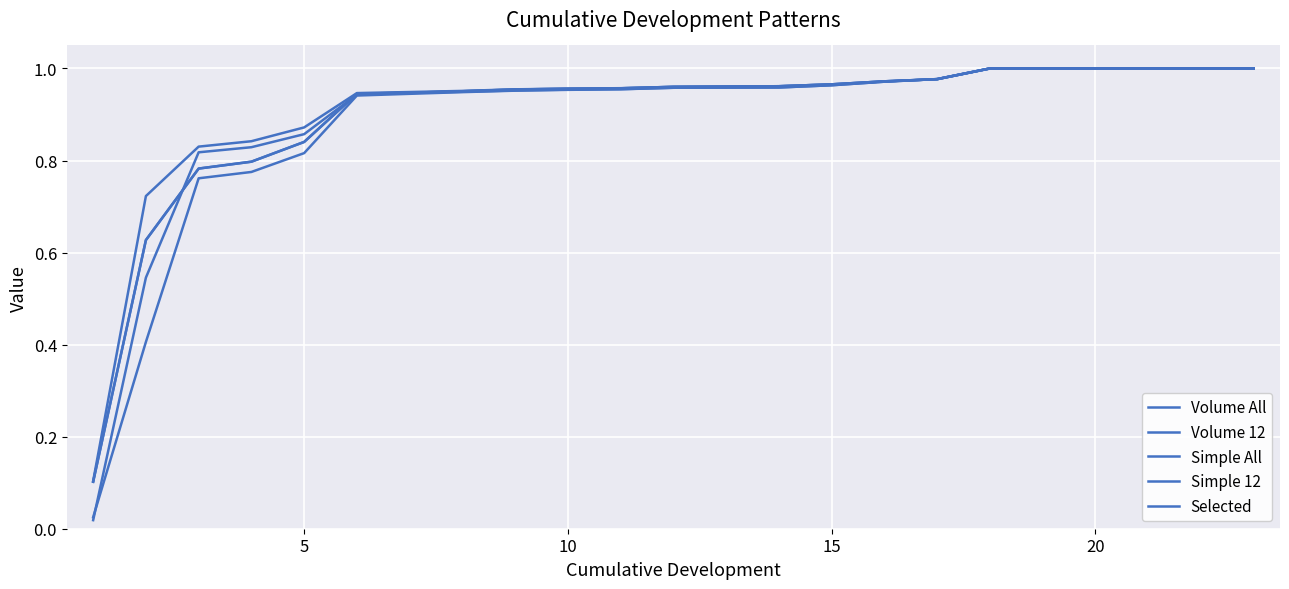

What is the minimum value for Selected?

0.1